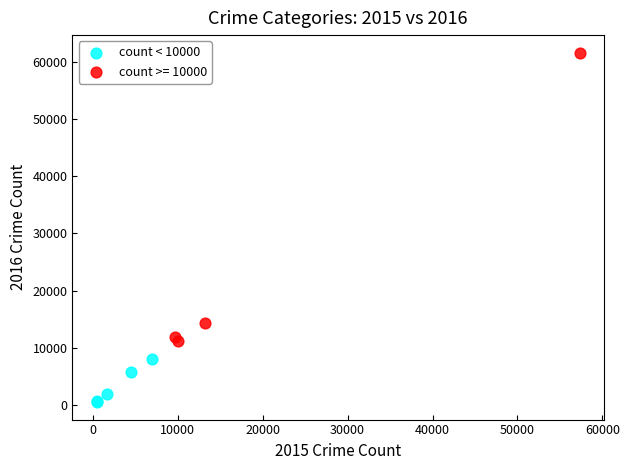

Which series contains the lowest Y value?

count < 10000